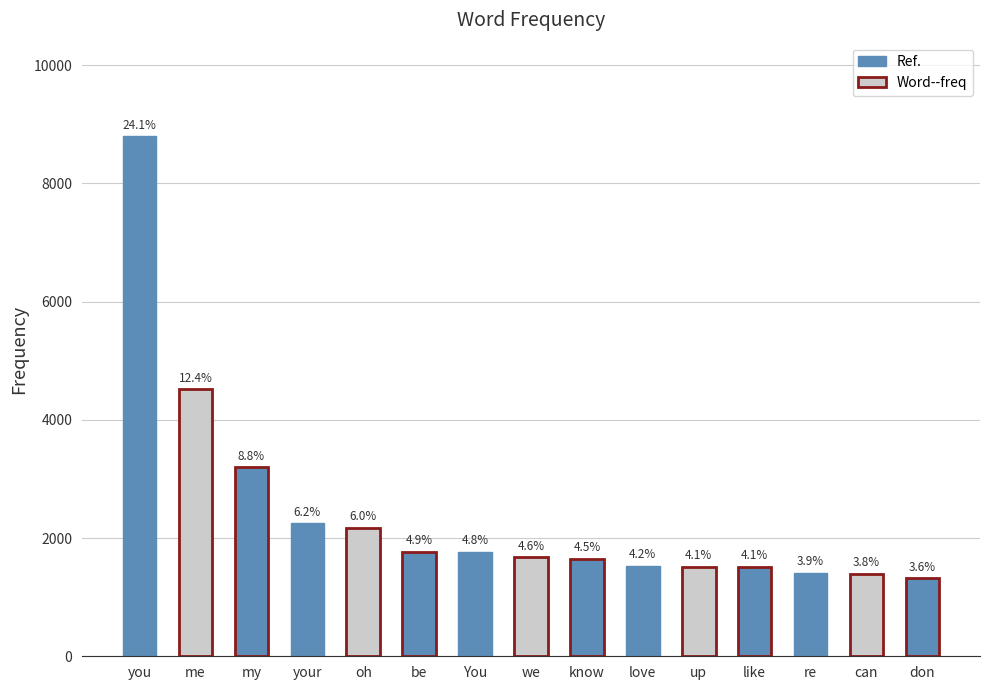

How many bars are there in total?

15